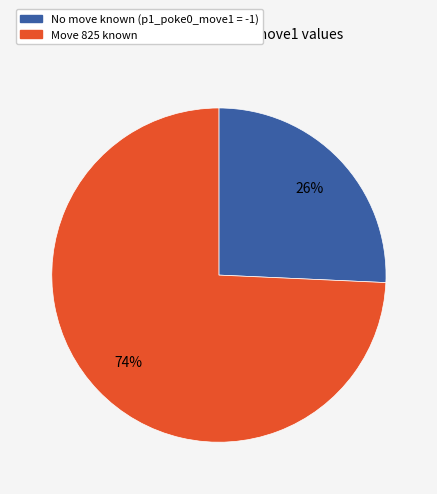

Is there any slice that represents more than half of the pie?

Yes